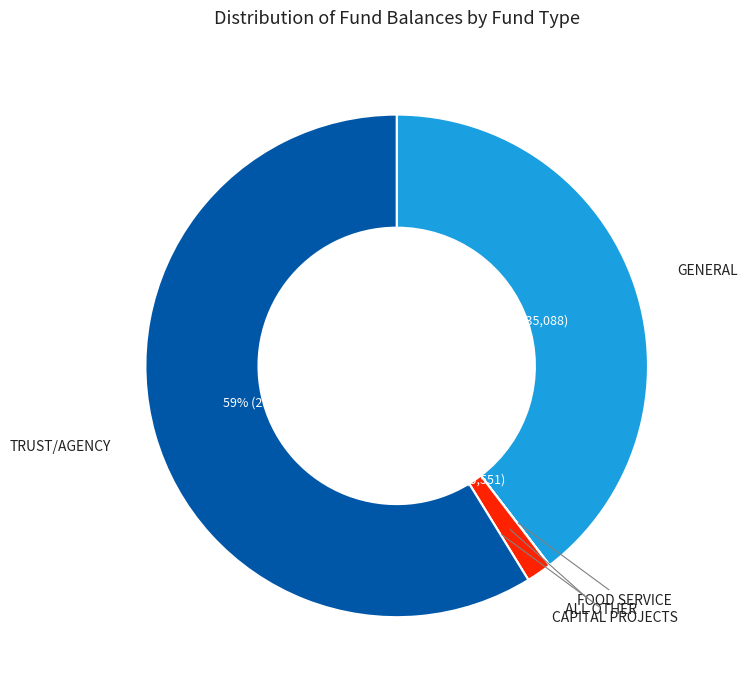

Does any single category account for the majority?

Yes